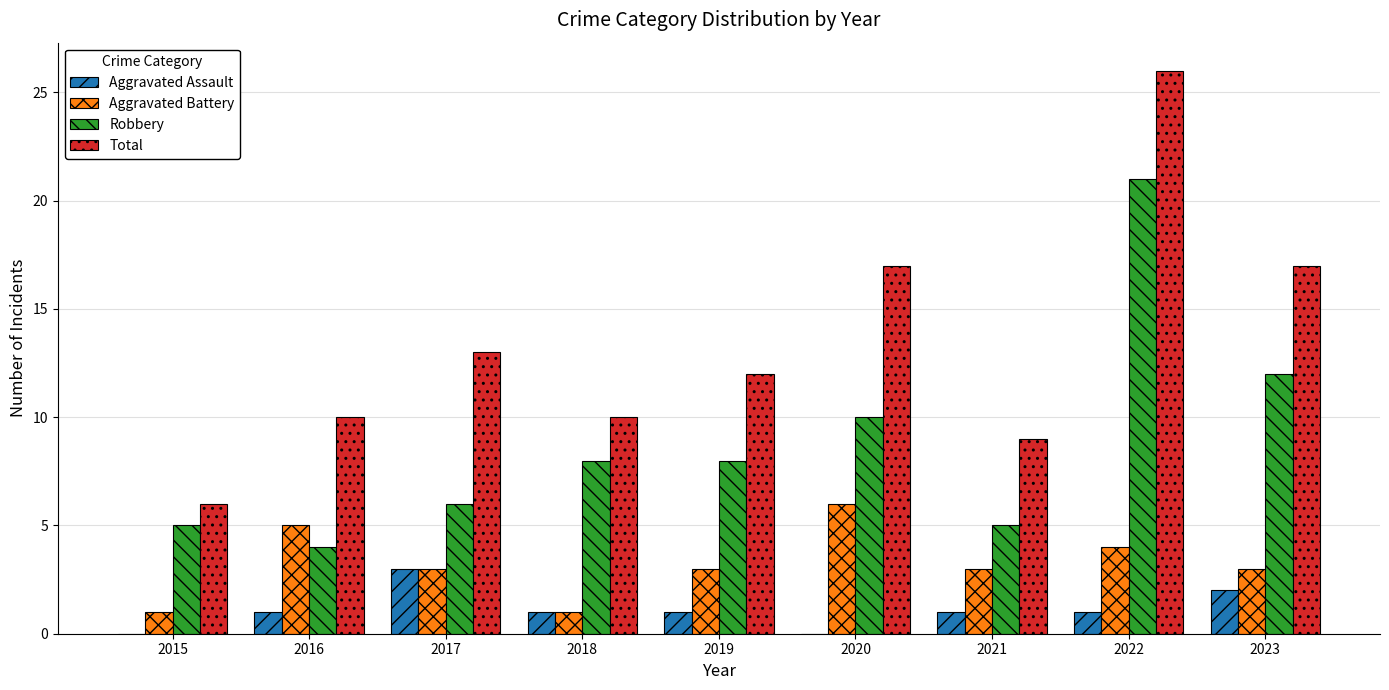

Is the value of Aggravated Battery at 2020 greater than the value of Total at 2016?

No